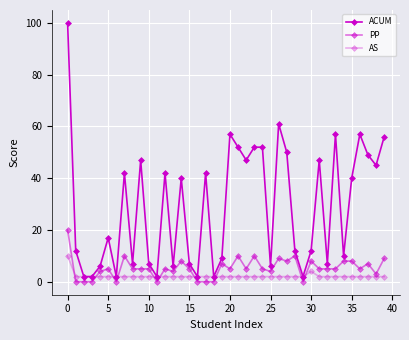

How many lines are shown in the chart?

3